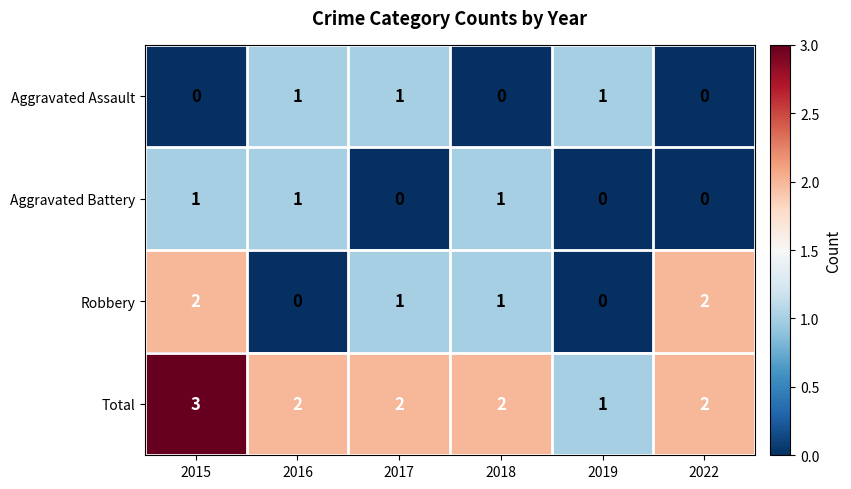

True or false: Aggravated Assault has a value of 1 at 2016.

True